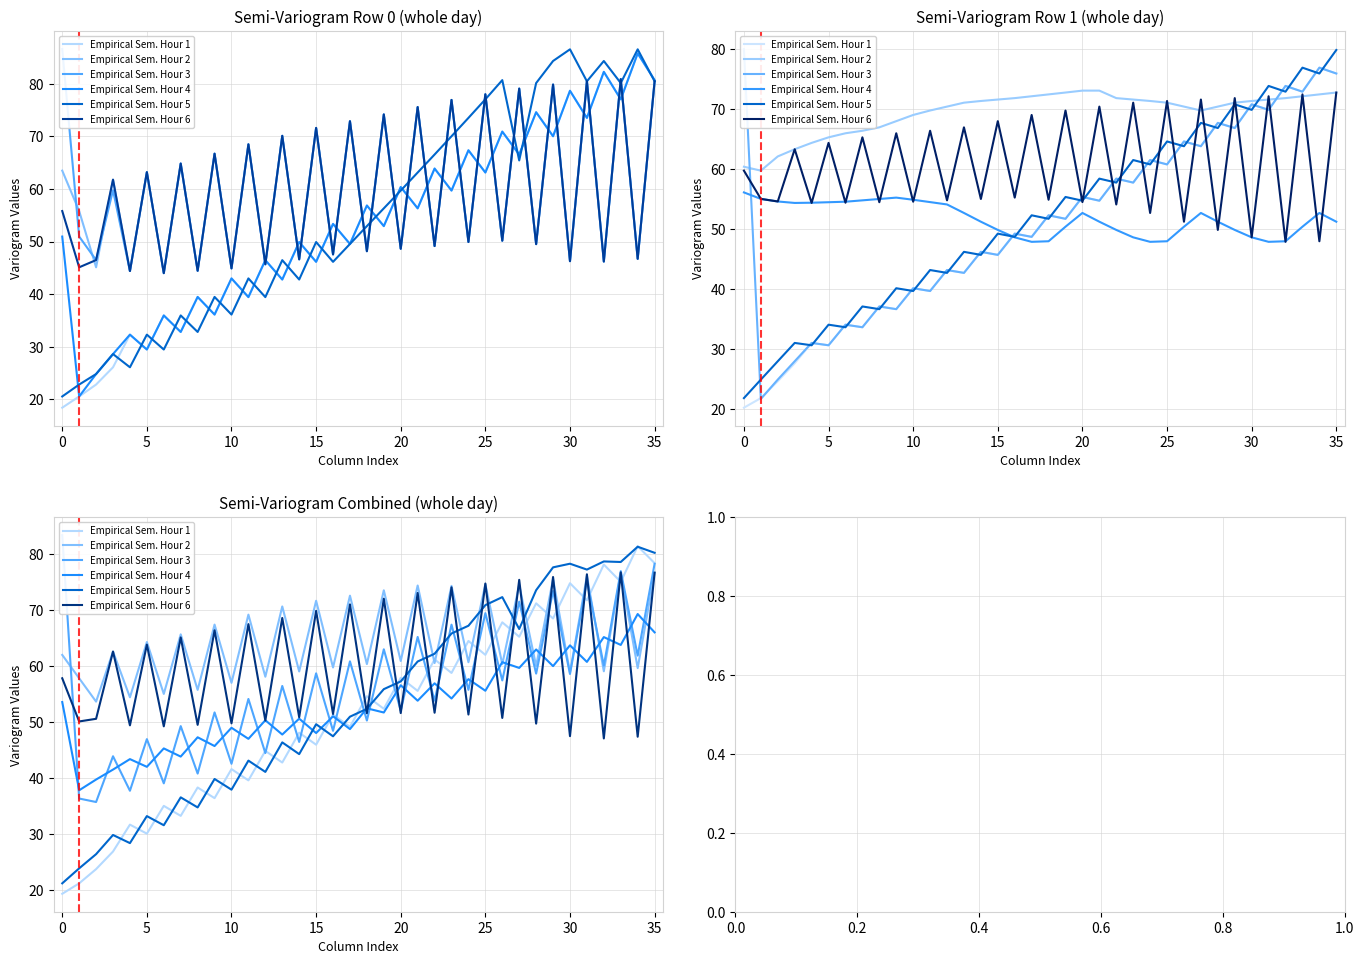

Rank the series at 29 from lowest to highest value.

Empirical Sem. Hour 4, Empirical Sem. Hour 1, Empirical Sem. Hour 3, Empirical Sem. Hour 2, Empirical Sem. Hour 6, Empirical Sem. Hour 5